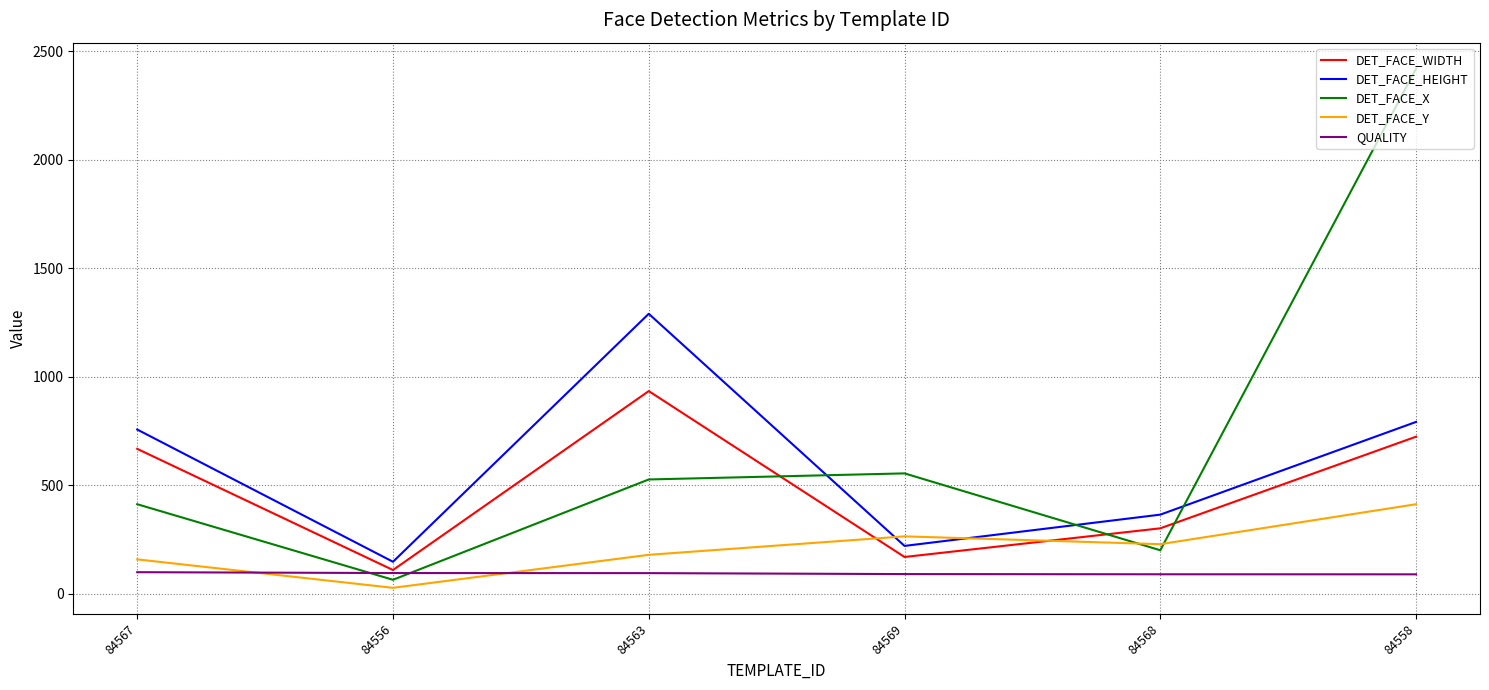

True or false: DET_FACE_Y and QUALITY intersect in this chart.

True